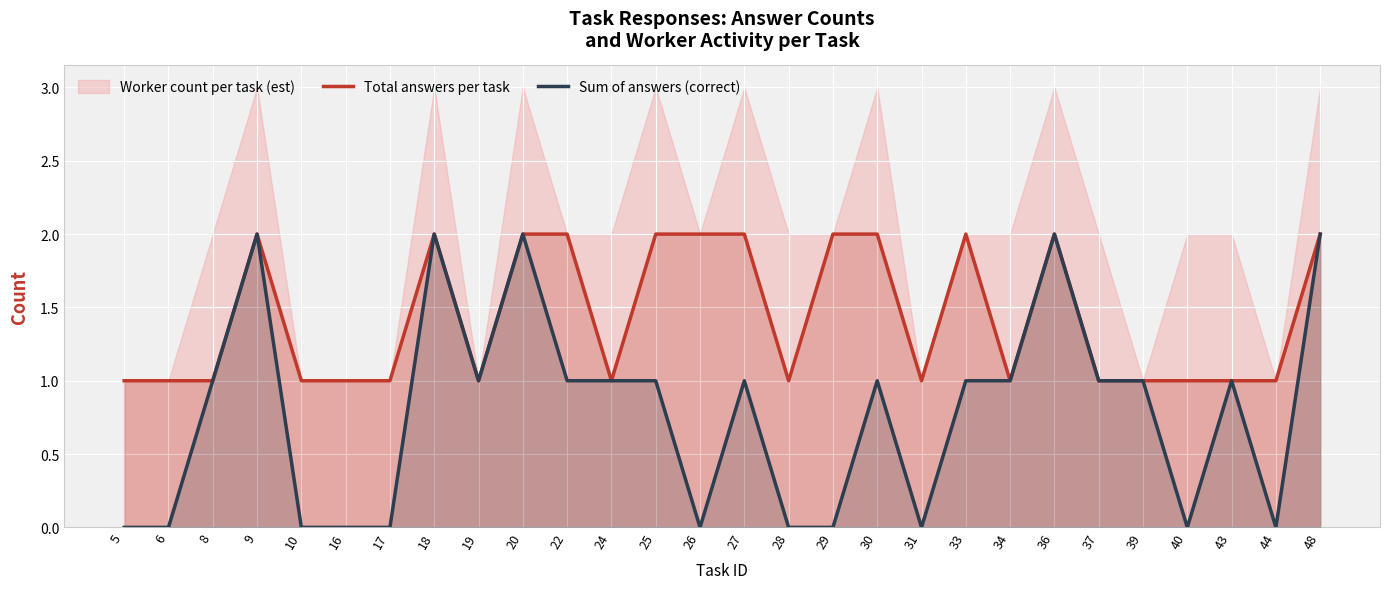

At which category is the sum across all series the highest?

9